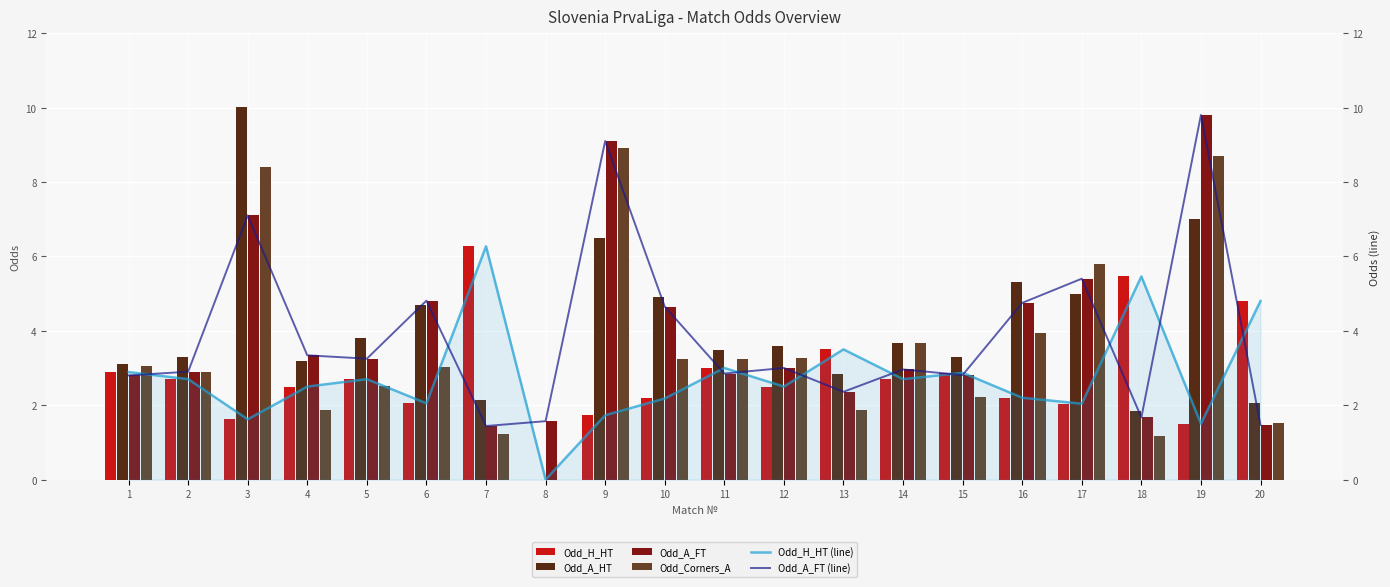

What is the greatest value displayed?

10.0